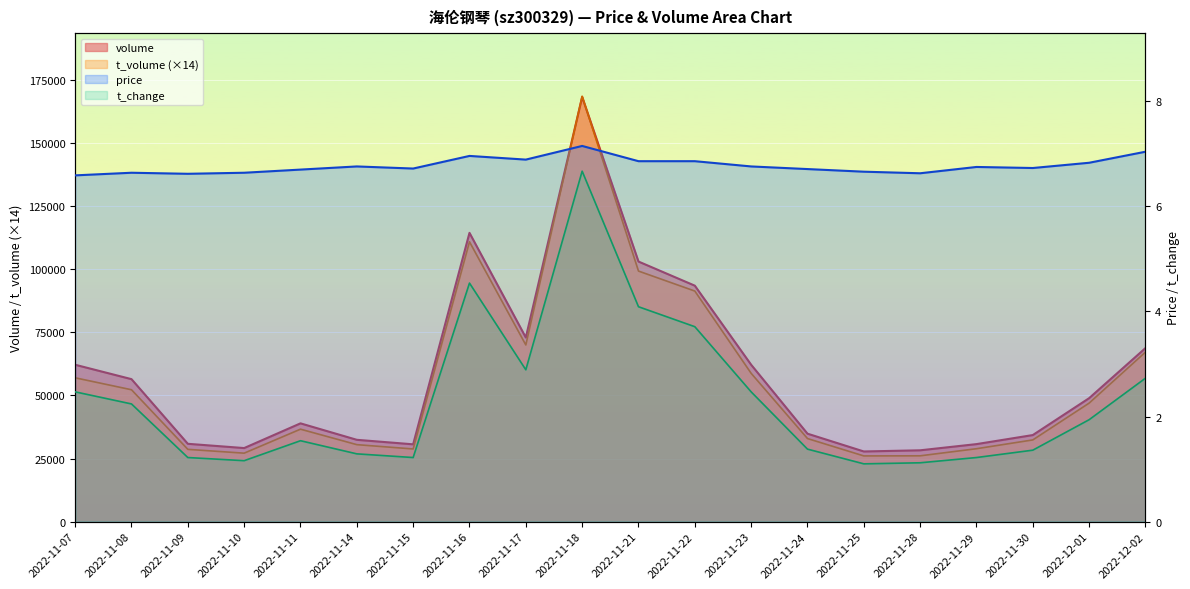

How many data points does each series have?

20